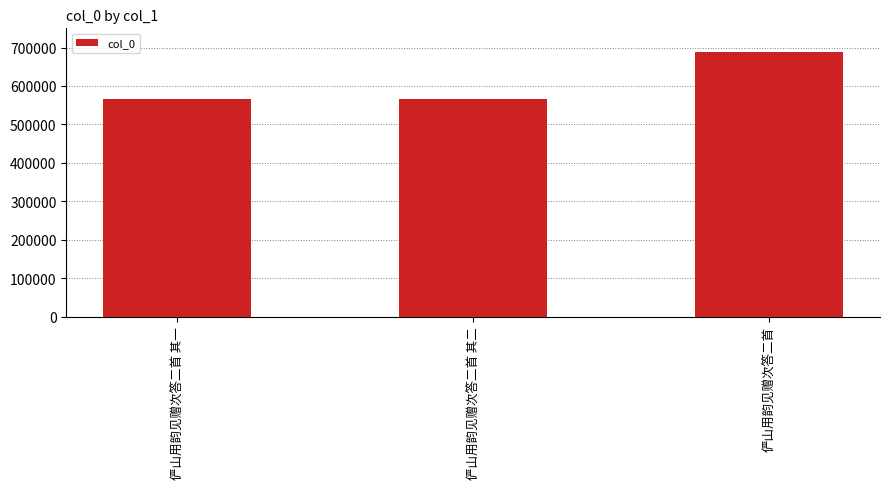

How many series are shown in this chart?

1